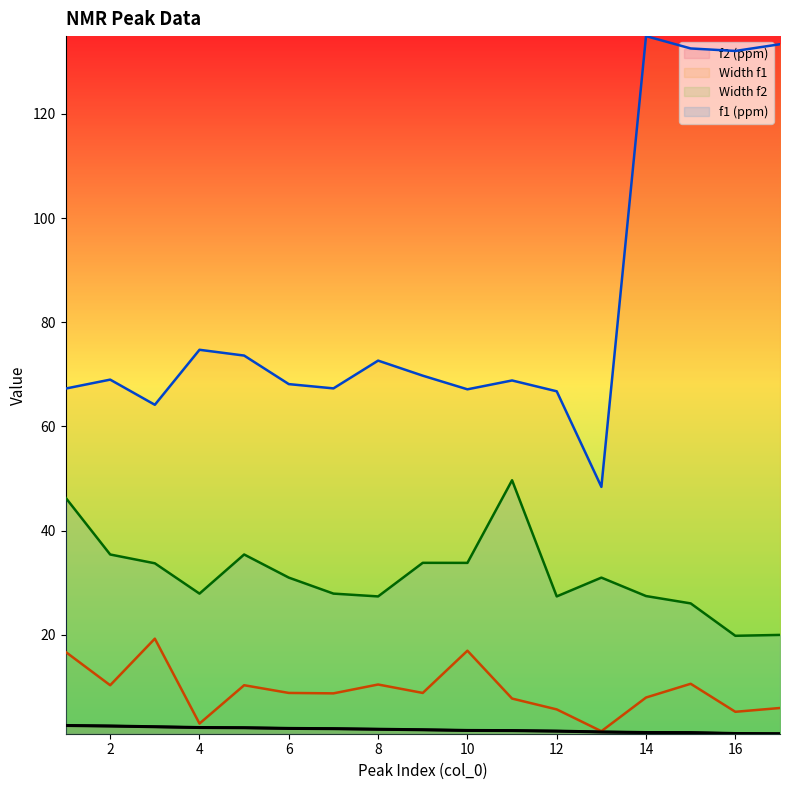

What is the total value across all series at 6?

109.9